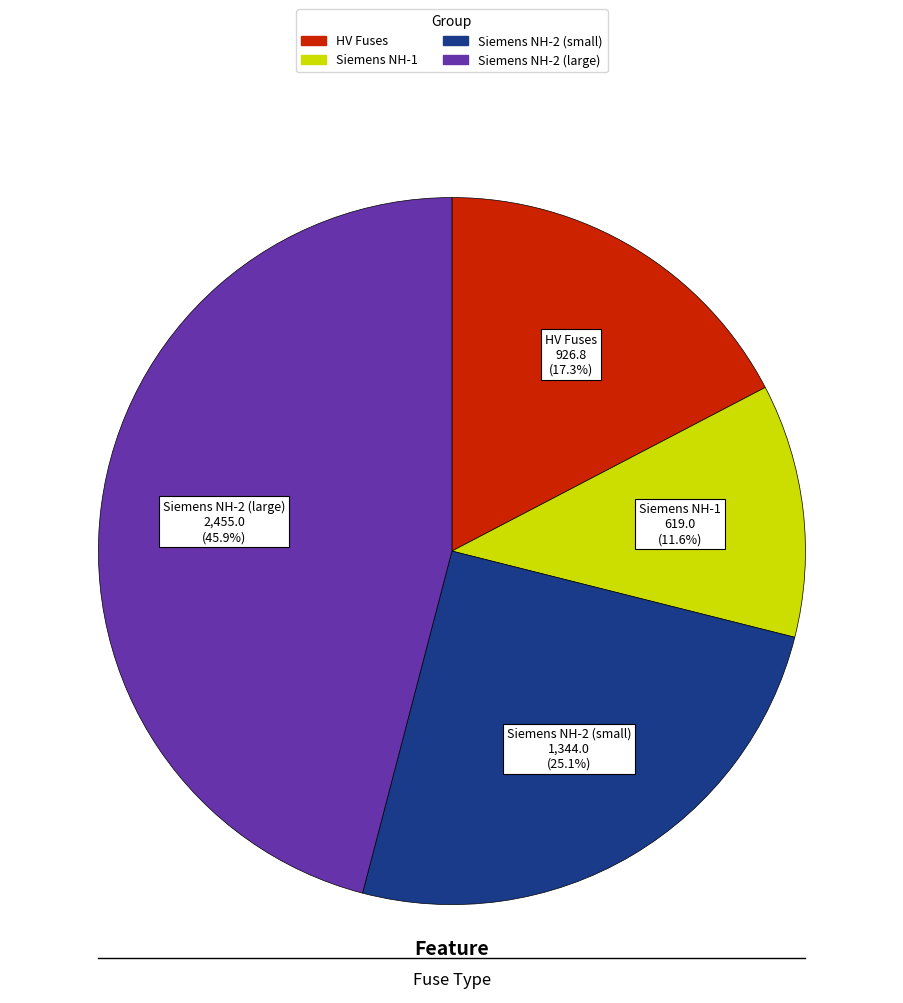

Is there a majority slice in this chart?

No